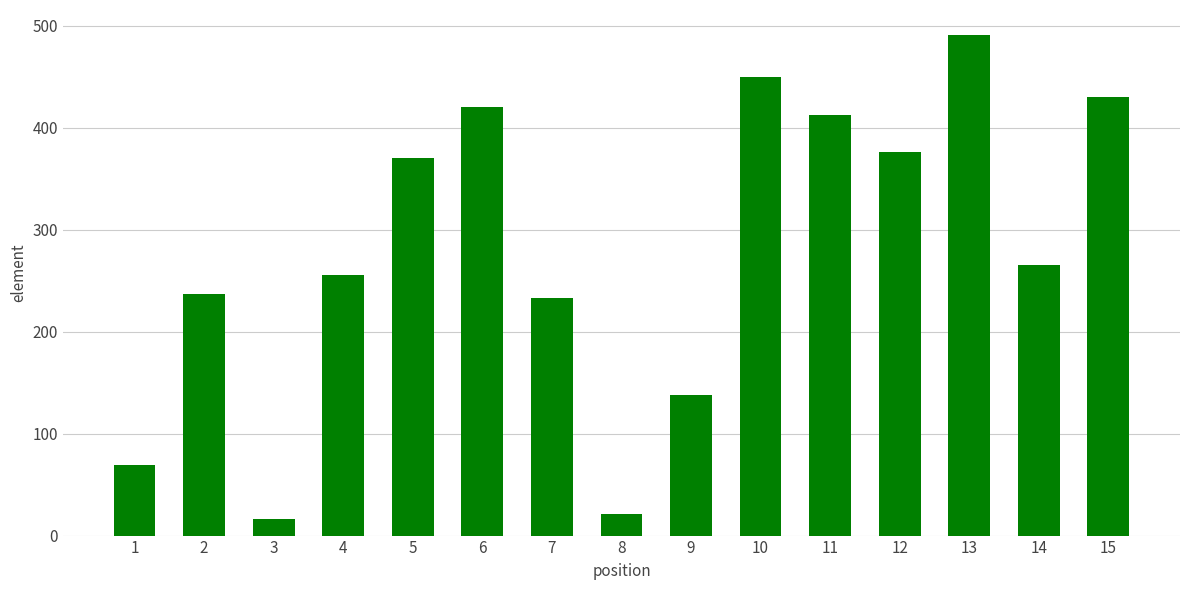

What is the sum of all values?

4185